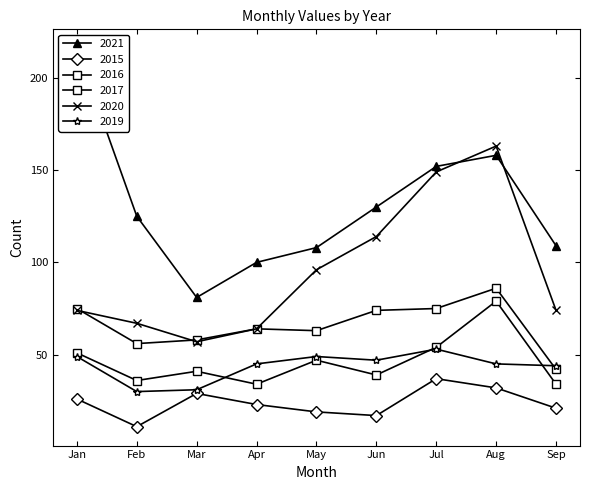

What is the average value of the 2017 series?

66